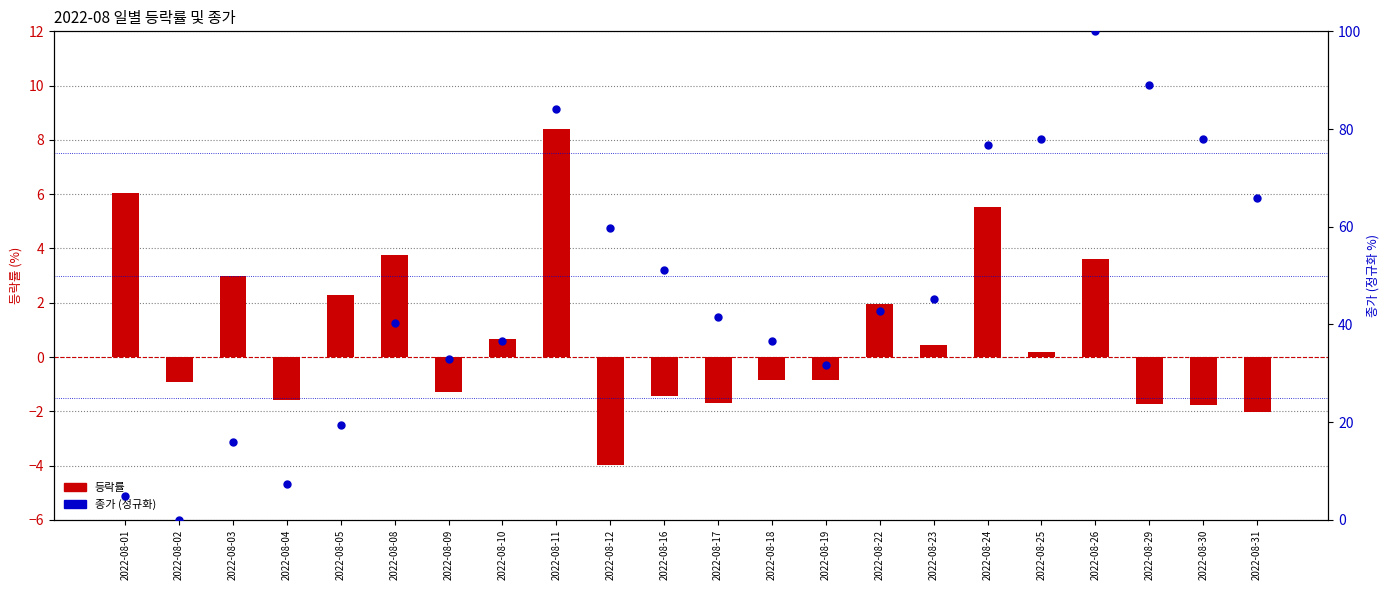

Is the value of 종가 (percentile) at 2022-08-26 greater than the value of 등락률 at 2022-08-01?

Yes